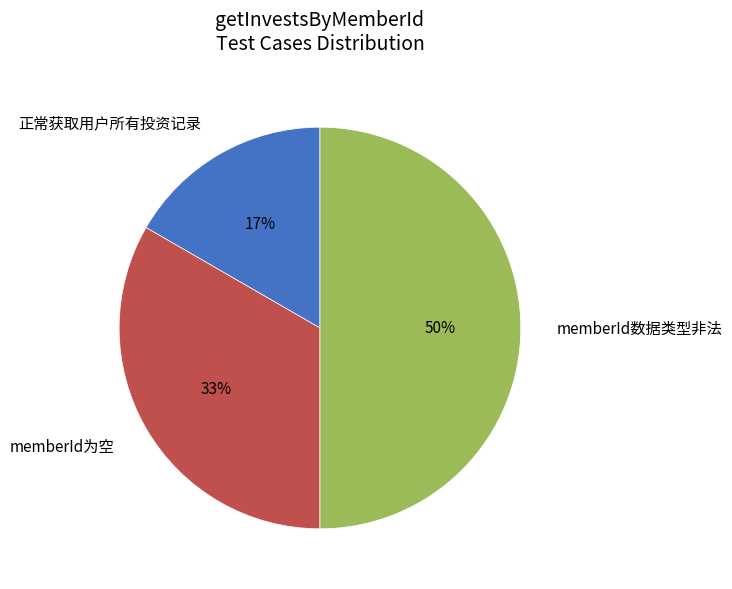

To the nearest percent, what is the combined percentage of memberId为空 and 正常获取用户所有投资记录?

50%